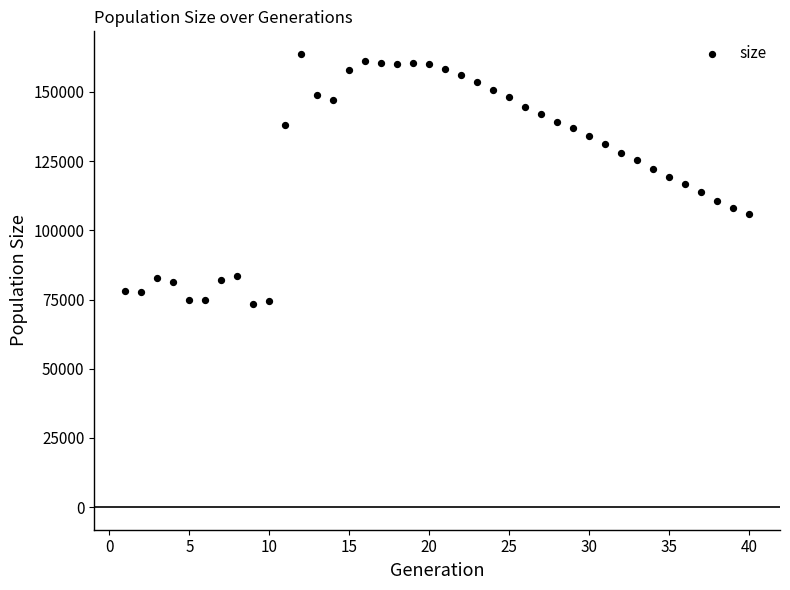

What is the range of Y values (max minus min)?

90204